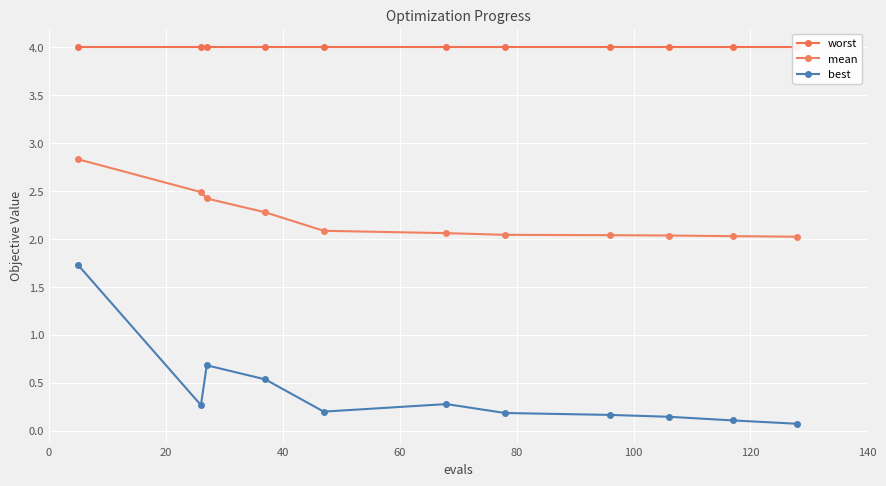

What is the value of the mean point at the 2nd from the left?

2.5